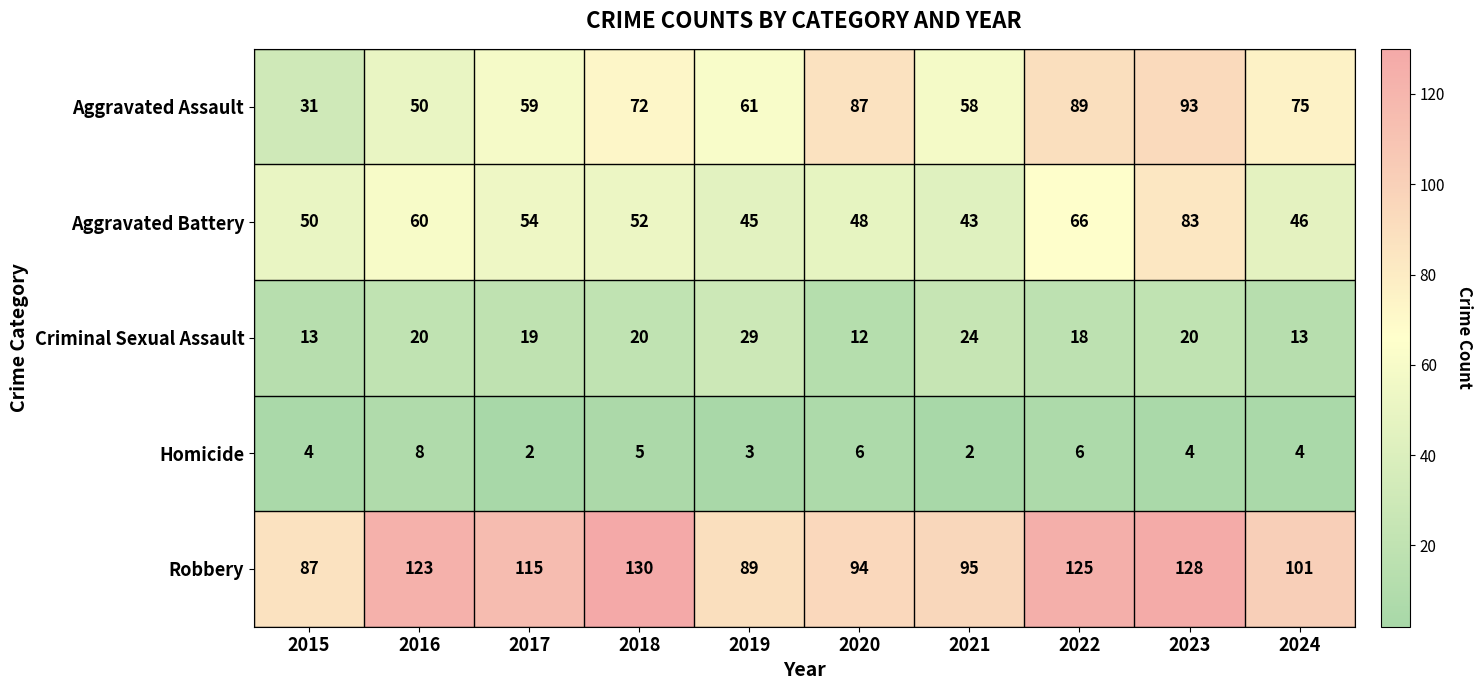

The Robbery series shows 42 at 2015. True or false?

False